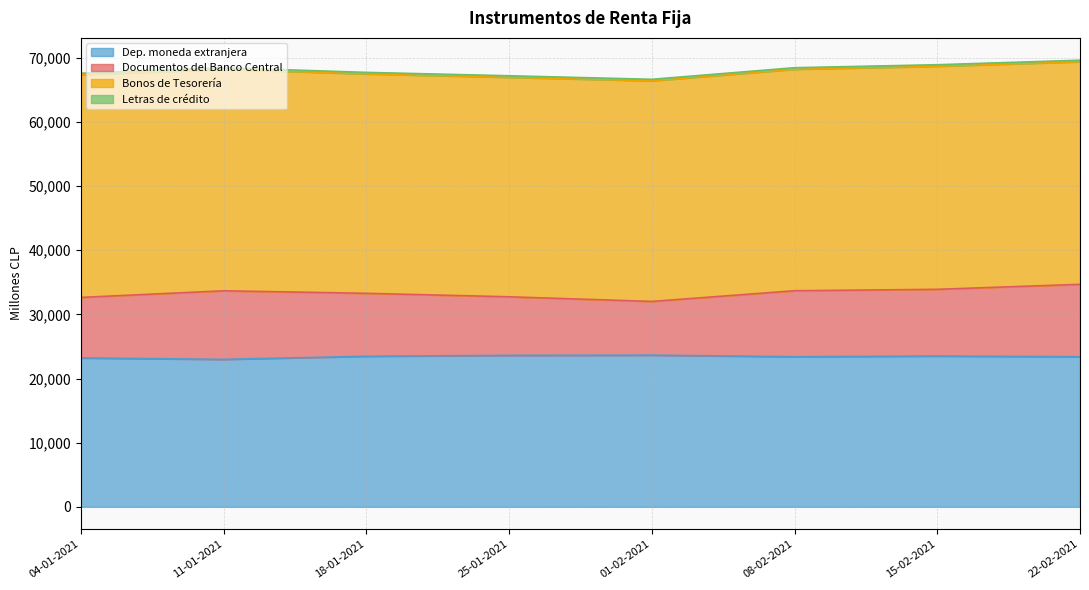

The value of Dep. moneda extranjera at 04-01-2021 is 23205. True or false?

True